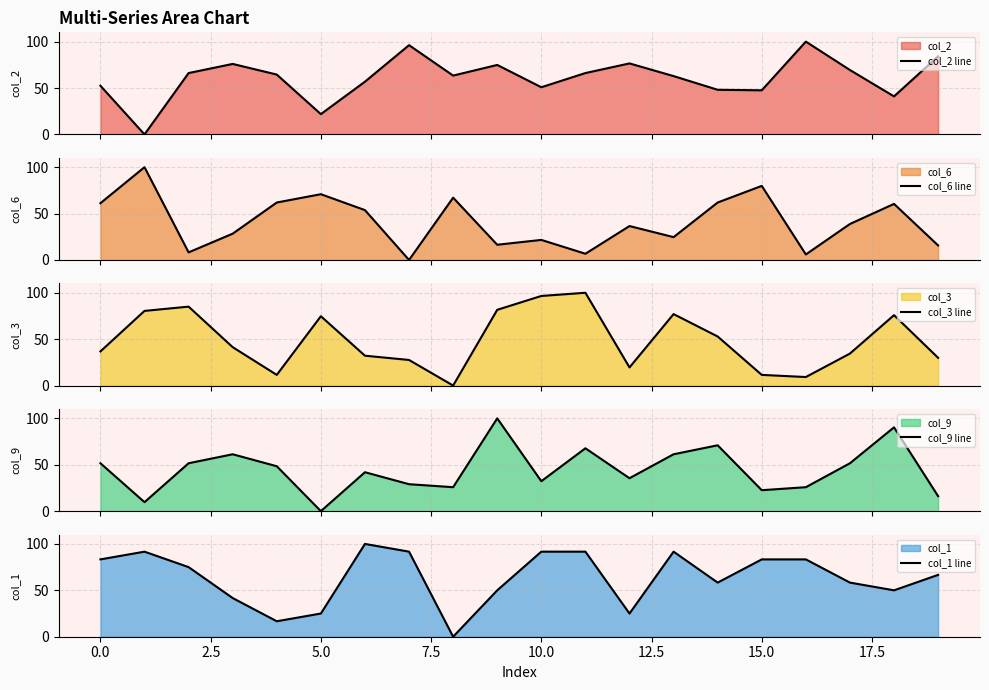

The value of col_1 line at 0.0 is 121.9. True or false?

False